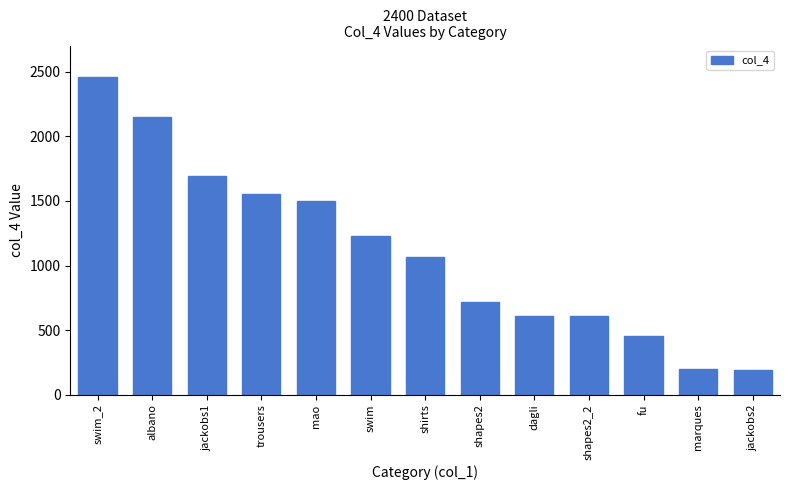

What is the label of the 12th bar from the right?

albano